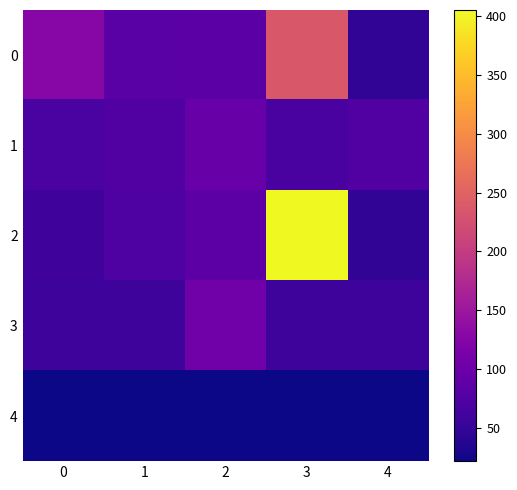

Reading right to left, extract all data points from this chart.

0: 4=47.0	3=236.5	2=84.2	1=82.0	0=127.0
1: 4=75.0	3=68.0	2=96.0	1=75.0	0=69.0
2: 4=47.0	3=405.0	2=85.0	1=72.0	0=58.0
3: 4=57.0	3=57.0	2=105.0	1=57.0	0=57.0
4: 4=22.0	3=22.0	2=22.0	1=22.0	0=22.0